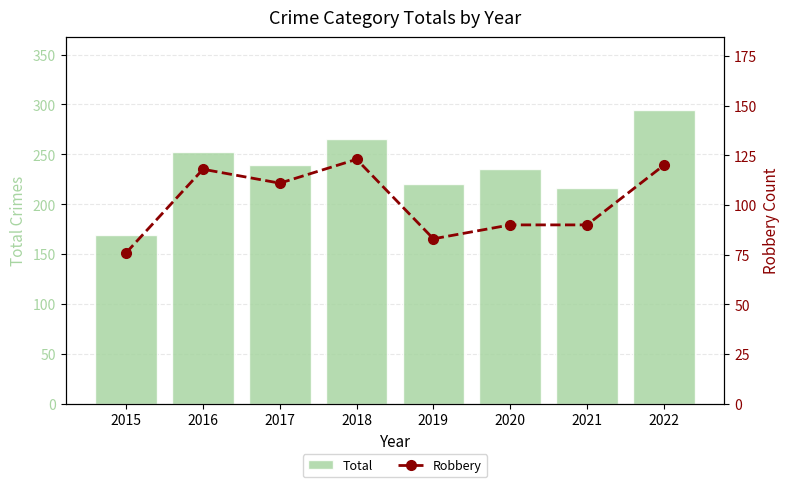

What is the sum of all Total values?

1890